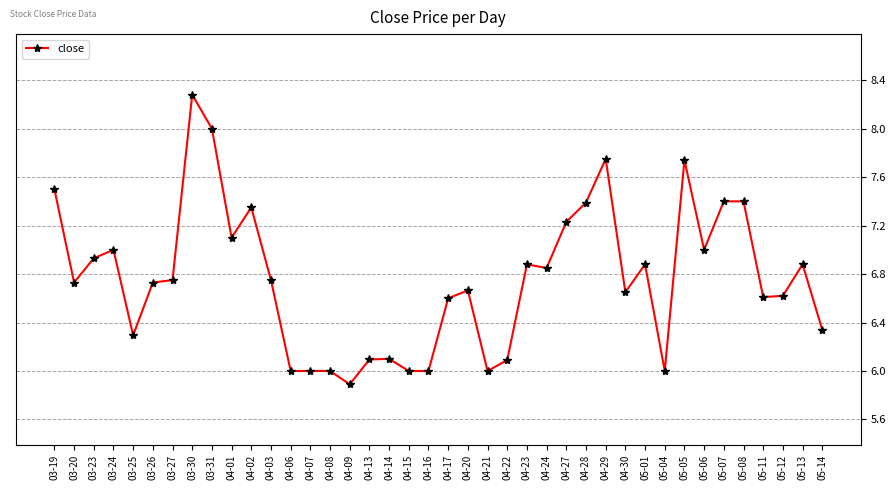

True or false: there are more than 0 points higher than both neighbors.

True